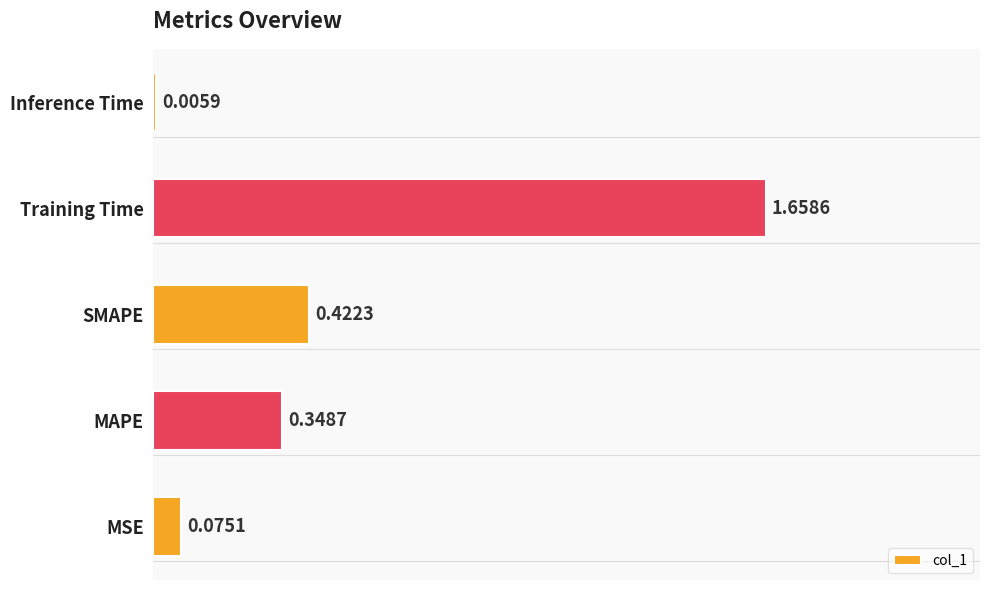

Which label corresponds to the largest value in the chart?

Training Time